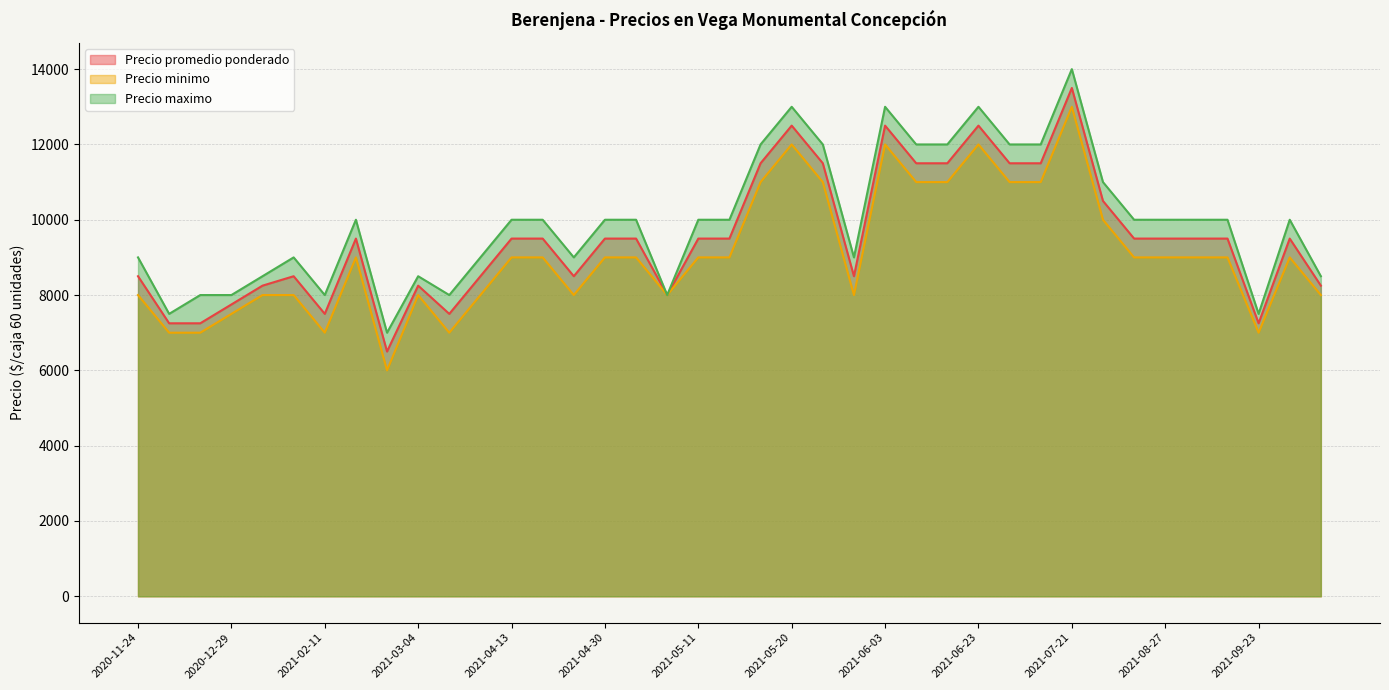

The value of Precio minimo at 2021-03-04 is 4146. True or false?

False